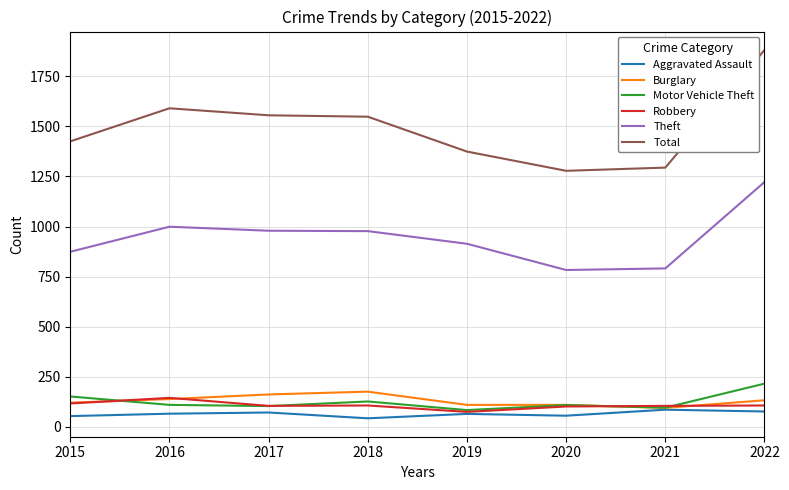

What is the average value of the Theft series?

942